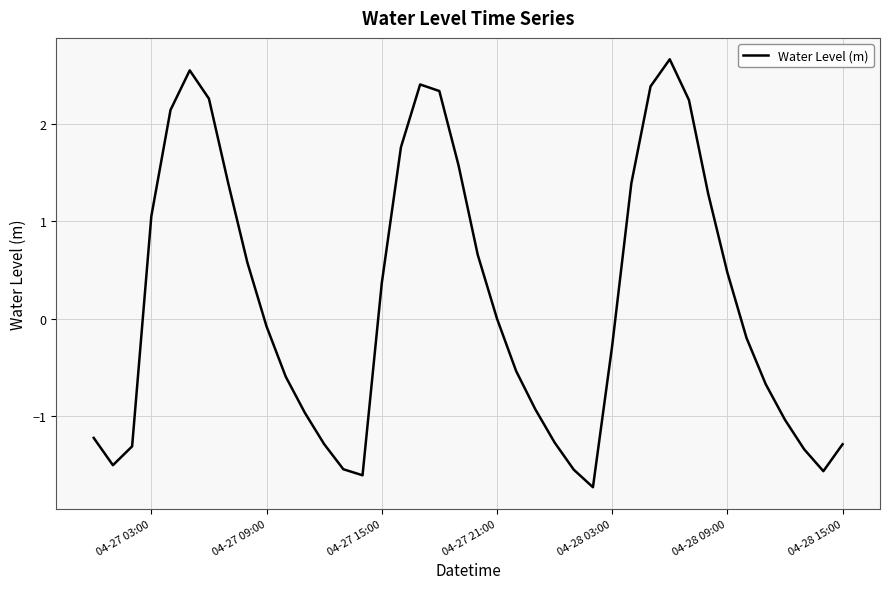

True or false: there are more than 0 points higher than both neighbors.

True